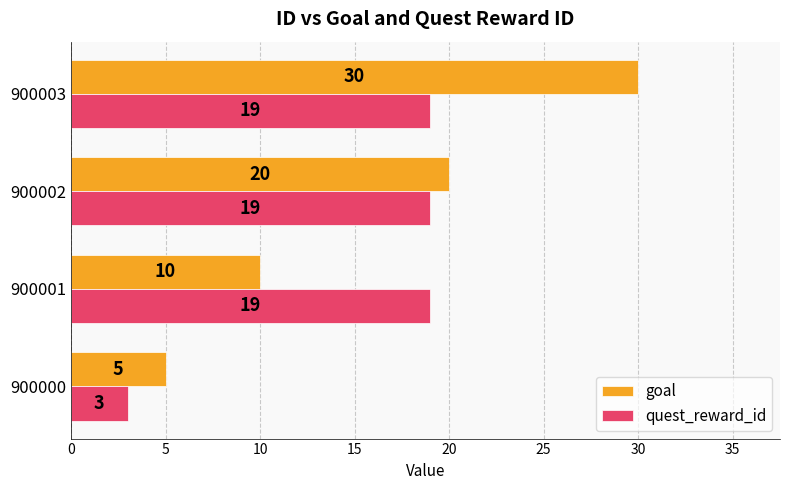

The quest_reward_id series shows 3 at 900000. True or false?

True